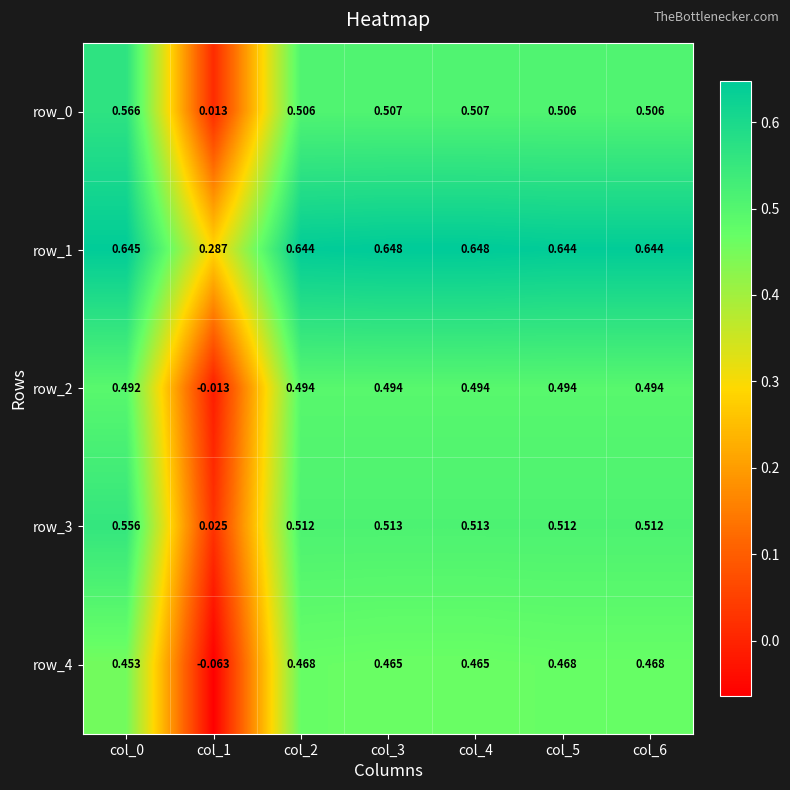

How many row_4 values are between 0 and 1?

6